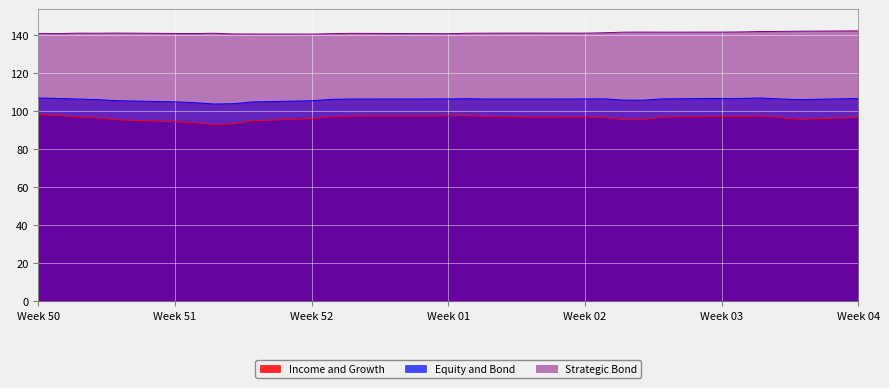

The Strategic Bond series shows 141.7 at 2015-01-08. True or false?

True